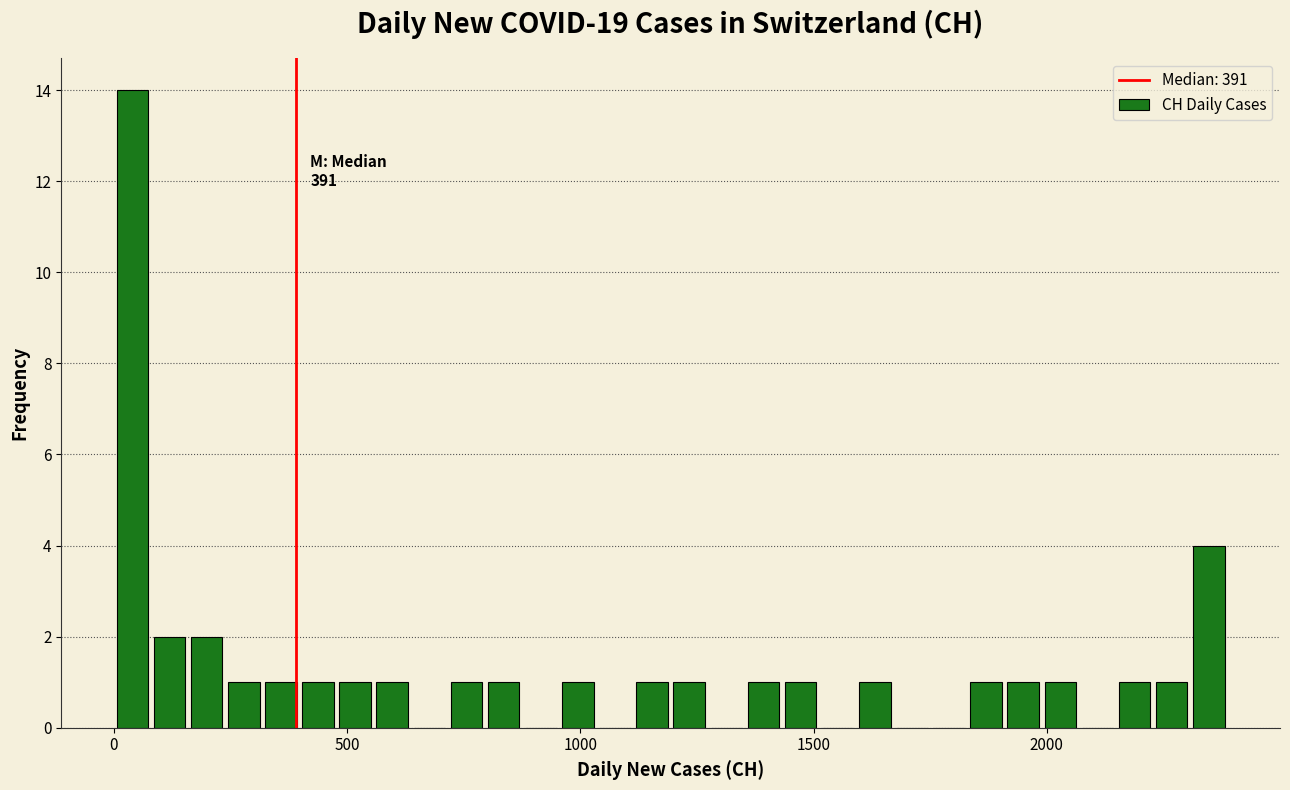

Read against the x-axis, roughly where is the centre of the tallest bar?

50